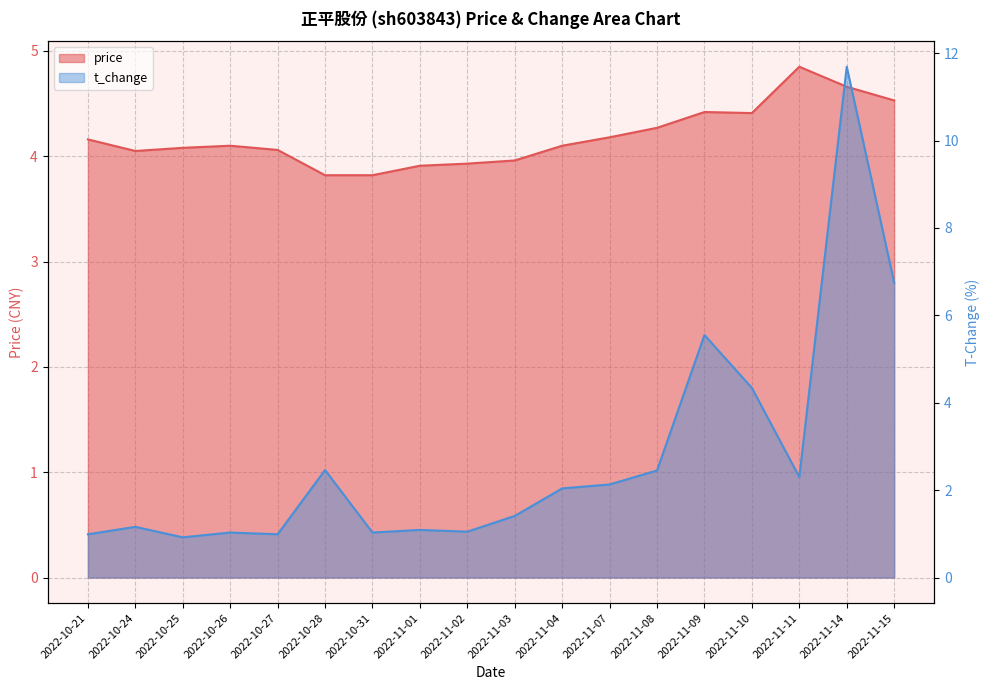

What are all the series names shown in the legend?

price, t_change